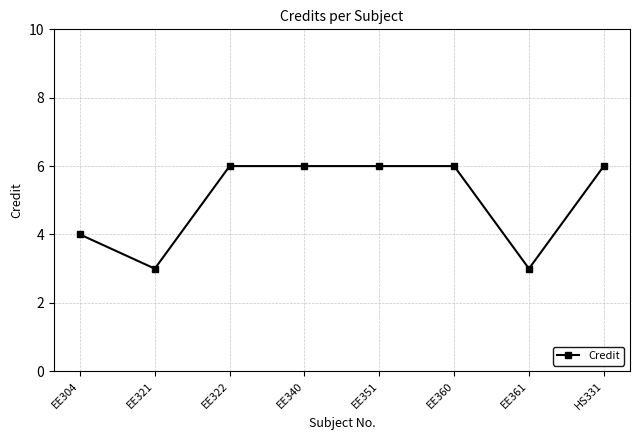

What position from the right is HS331?

1